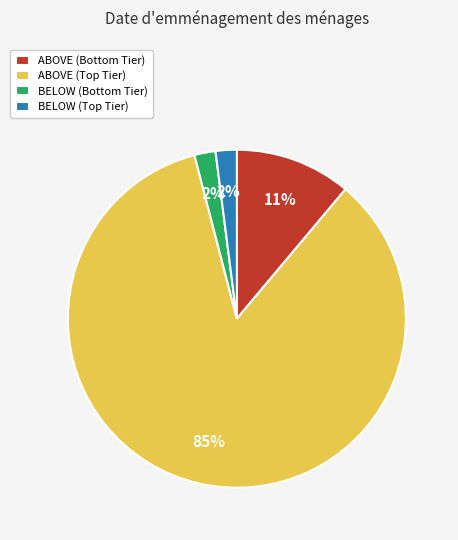

How many slices are in this pie chart?

4